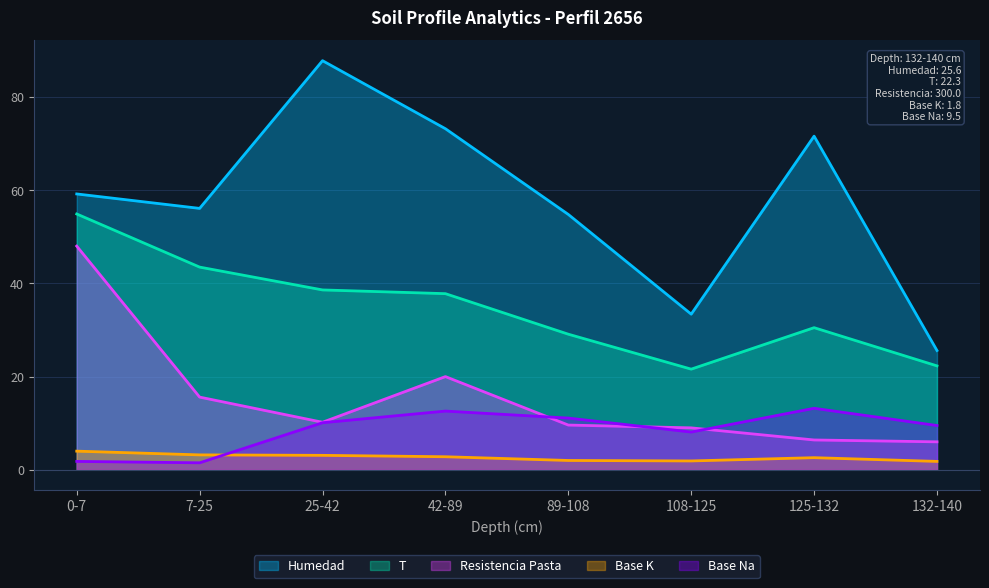

What are all the series names shown in the legend?

Humedad, T, Resistencia Pasta, Base K, Base Na